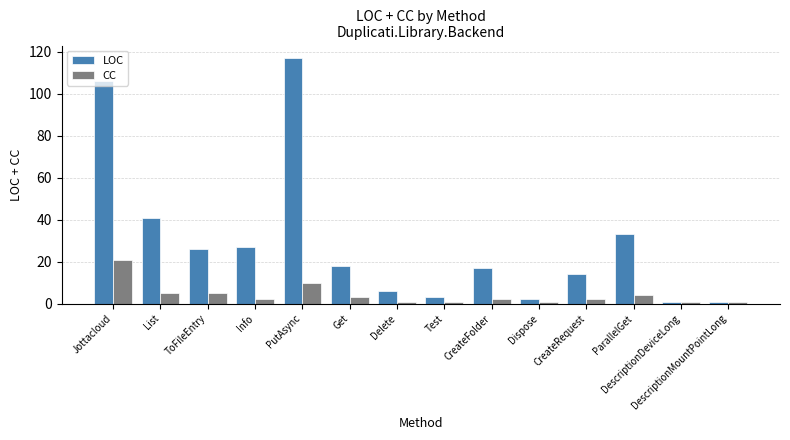

At Jottacloud, list the series in order from largest to smallest.

LOC, CC